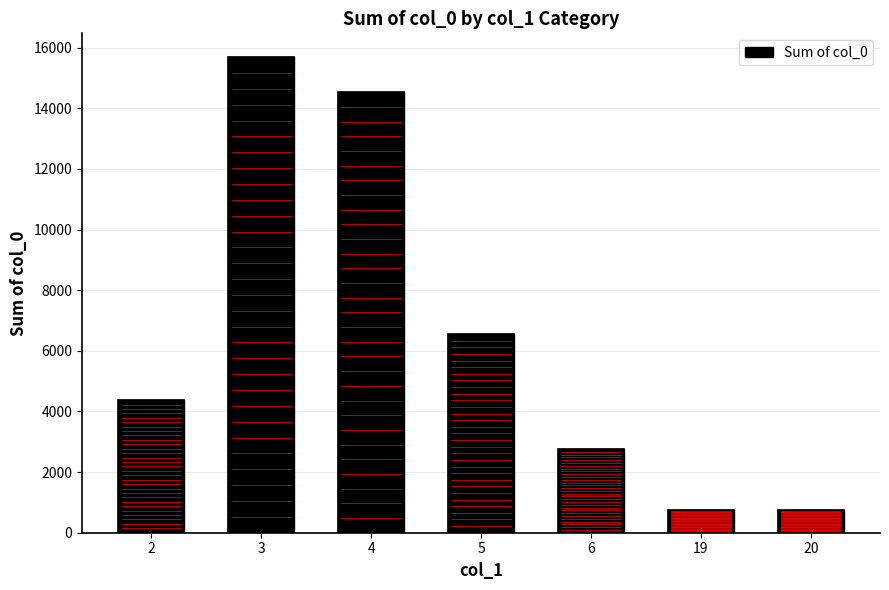

What is the minimum value shown in the chart?

744